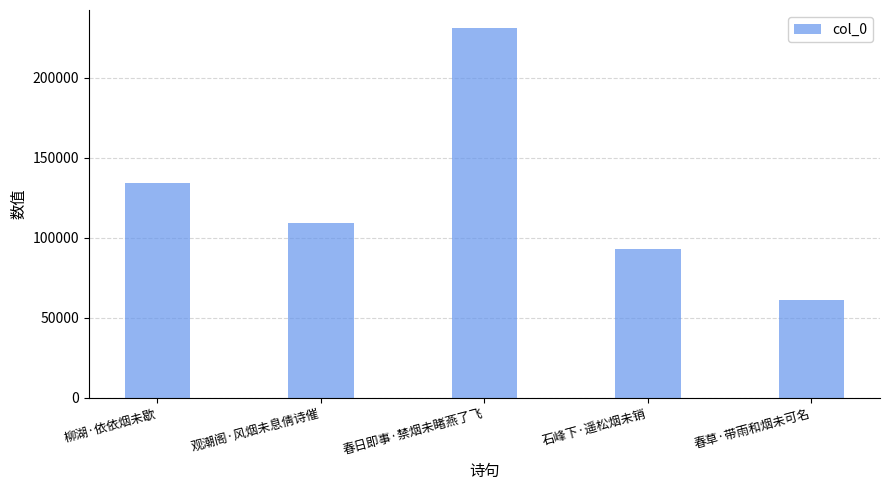

What is the label of the 5th bar from the right?

柳湖·依依烟未歇